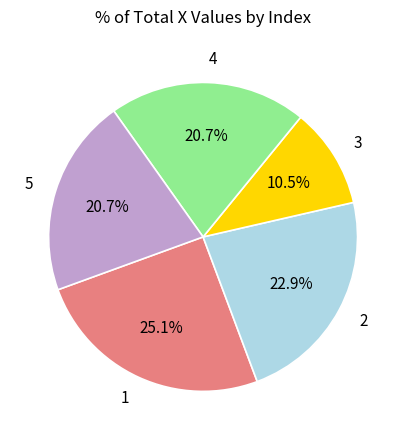

What is the ratio of the value at 2 to the value at 4?

1.1